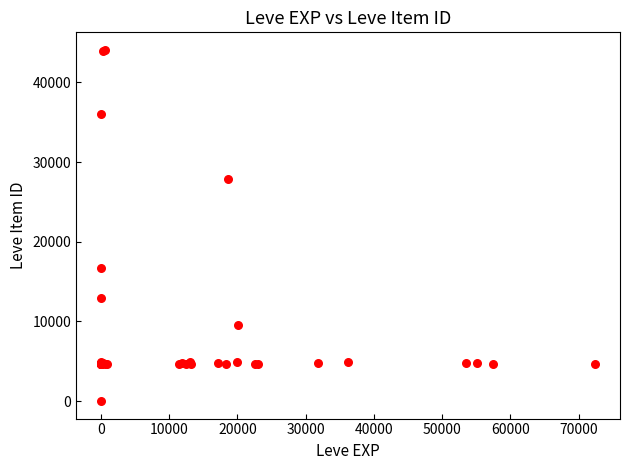

What Y value in the scatter plot is closest to 22050?

16734